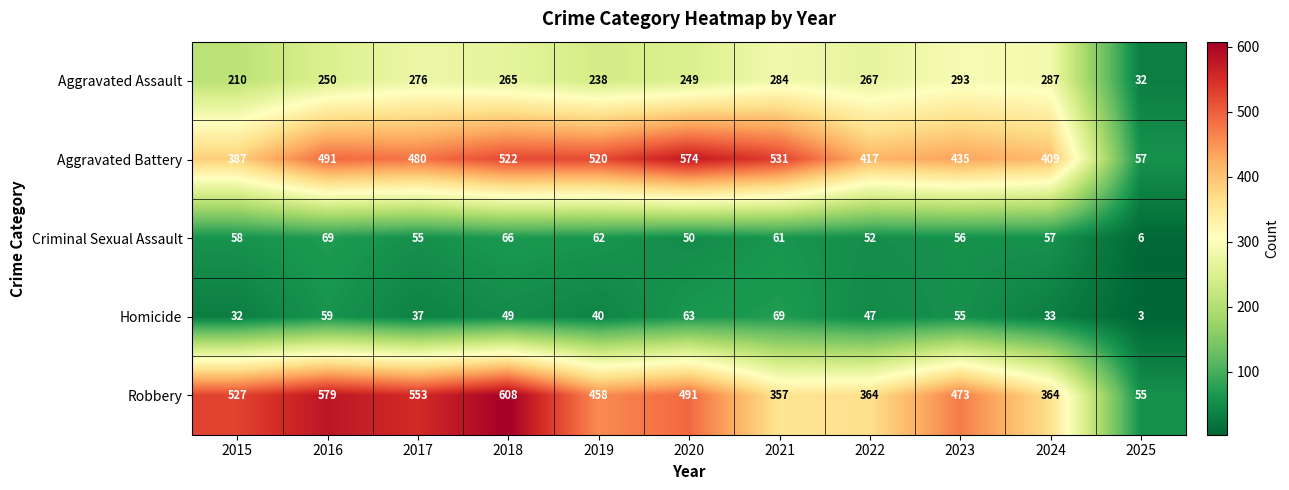

How many series are shown in this chart?

5